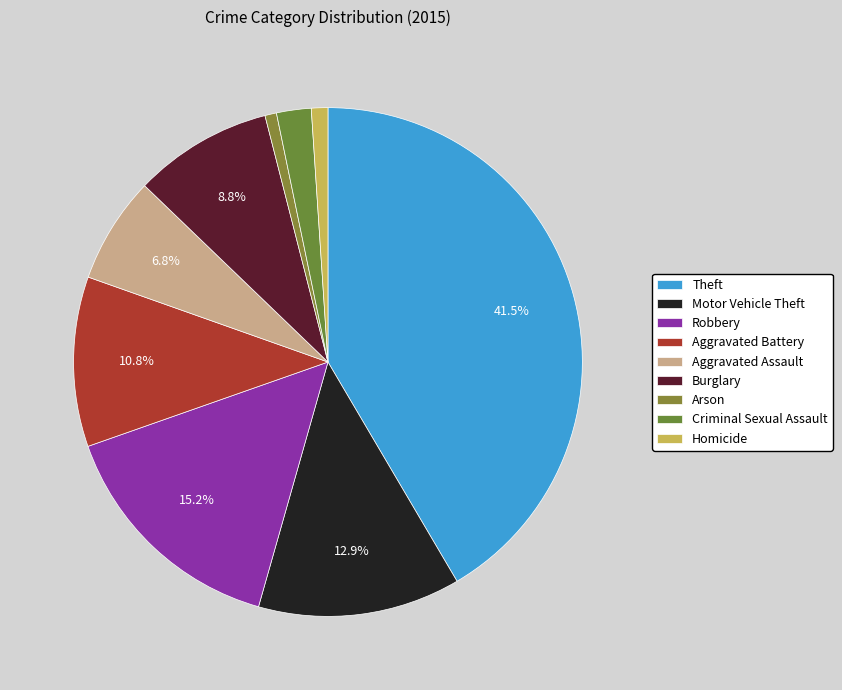

Is Aggravated Assault the majority of the pie?

No